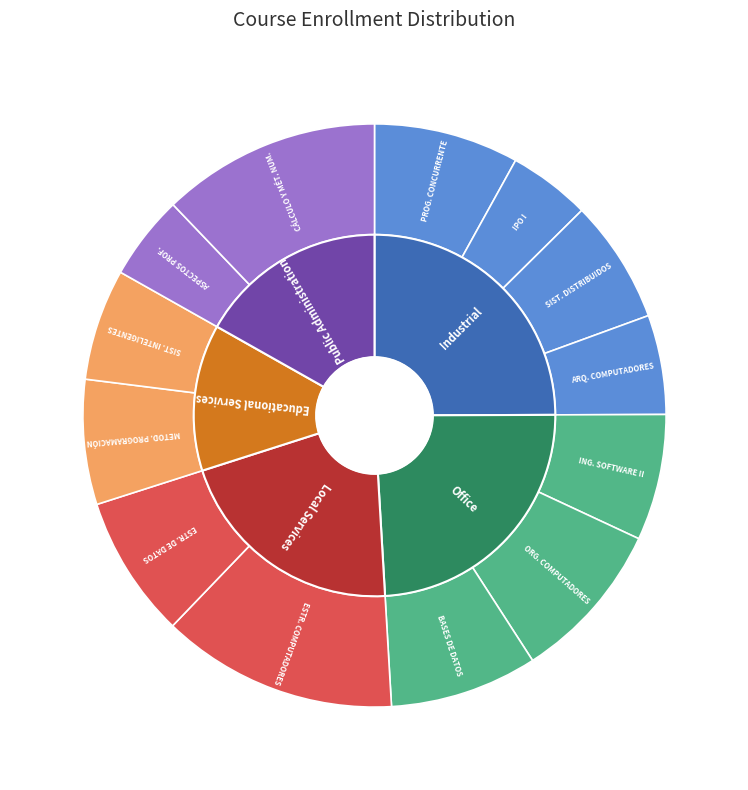

Approximately how many times larger is the value at CÁLCULO Y MÉTODOS NUMÉRICOS compared to ESTRUCTURA DE DATOS?

1.5